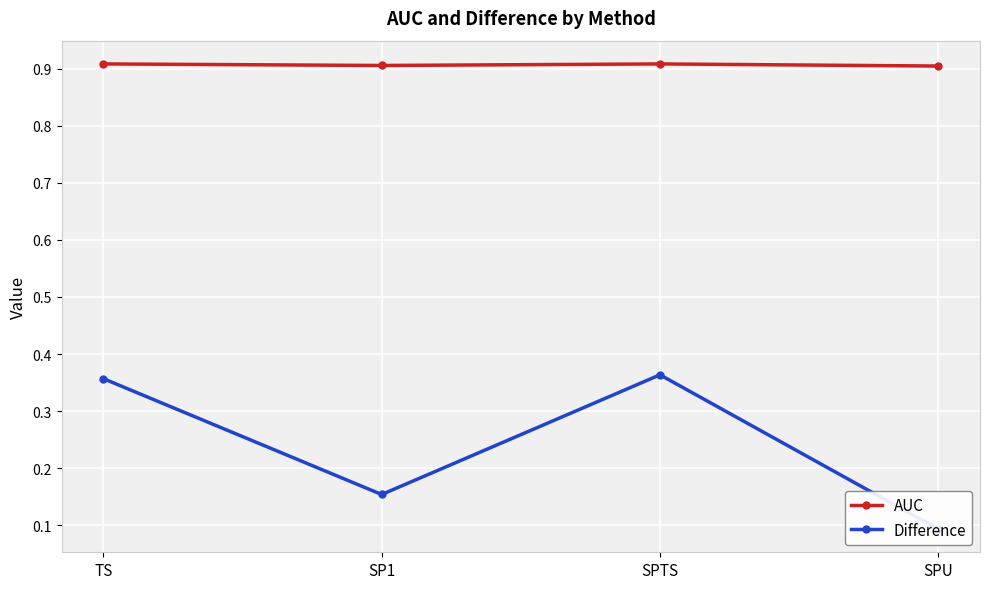

What position from the left is SPTS?

3